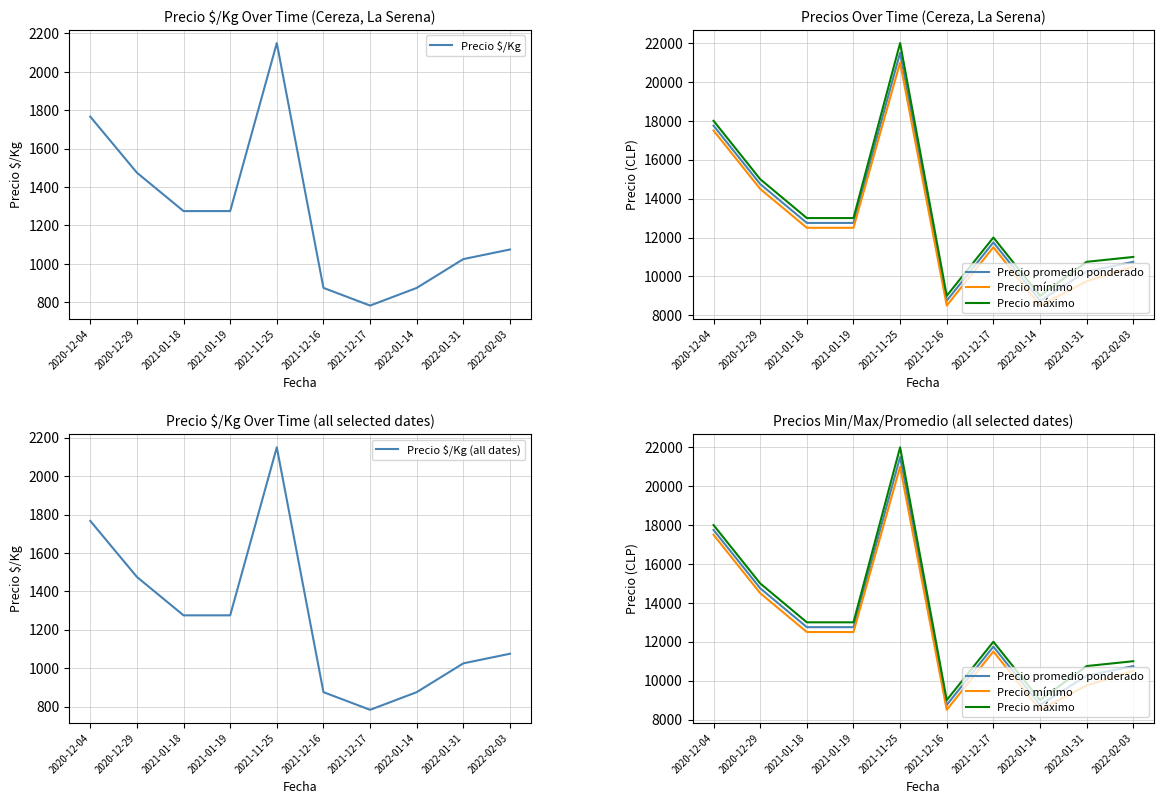

At which category does Precio $/Kg reach its first local peak?

2021-11-25